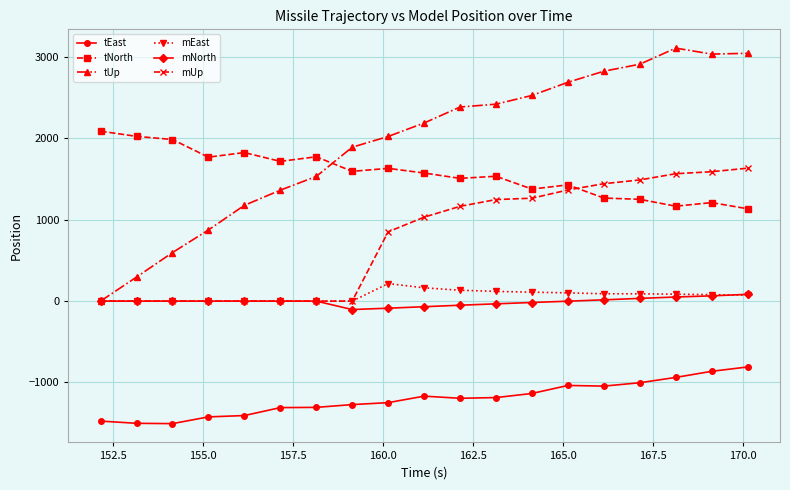

What is the value of the tUp point at the 10th from the left?

2190.6